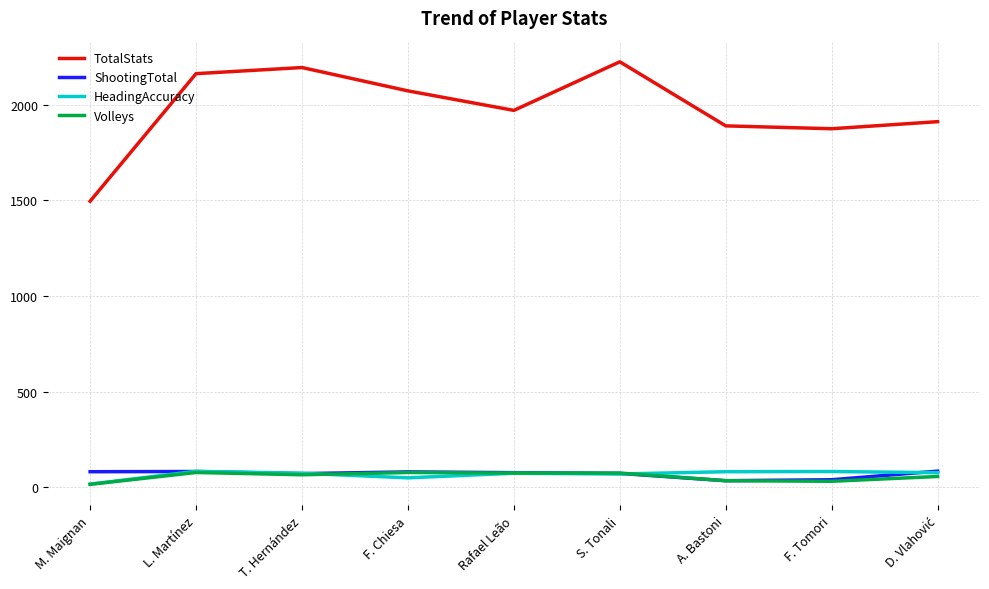

How many distinct data groups are displayed?

4